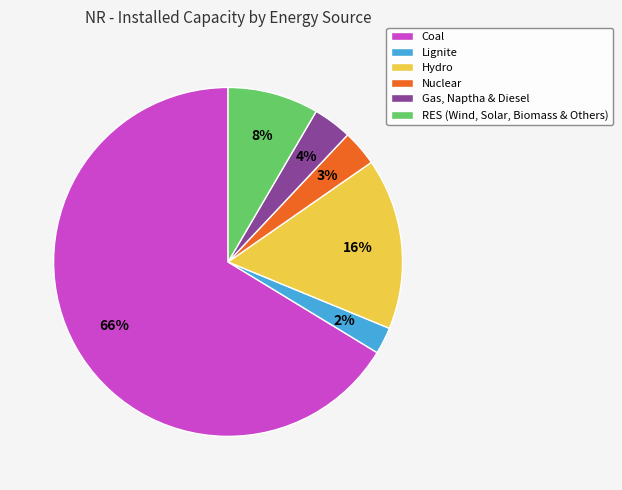

Which category has the smallest portion of the pie?

Lignite